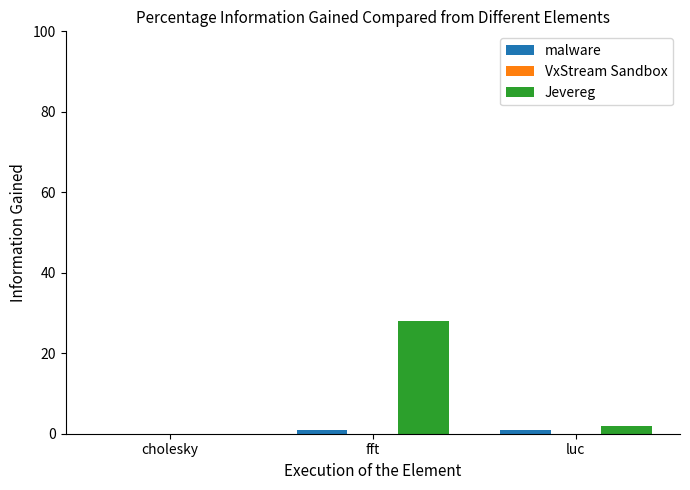

What is the total value across all series at luc?

3